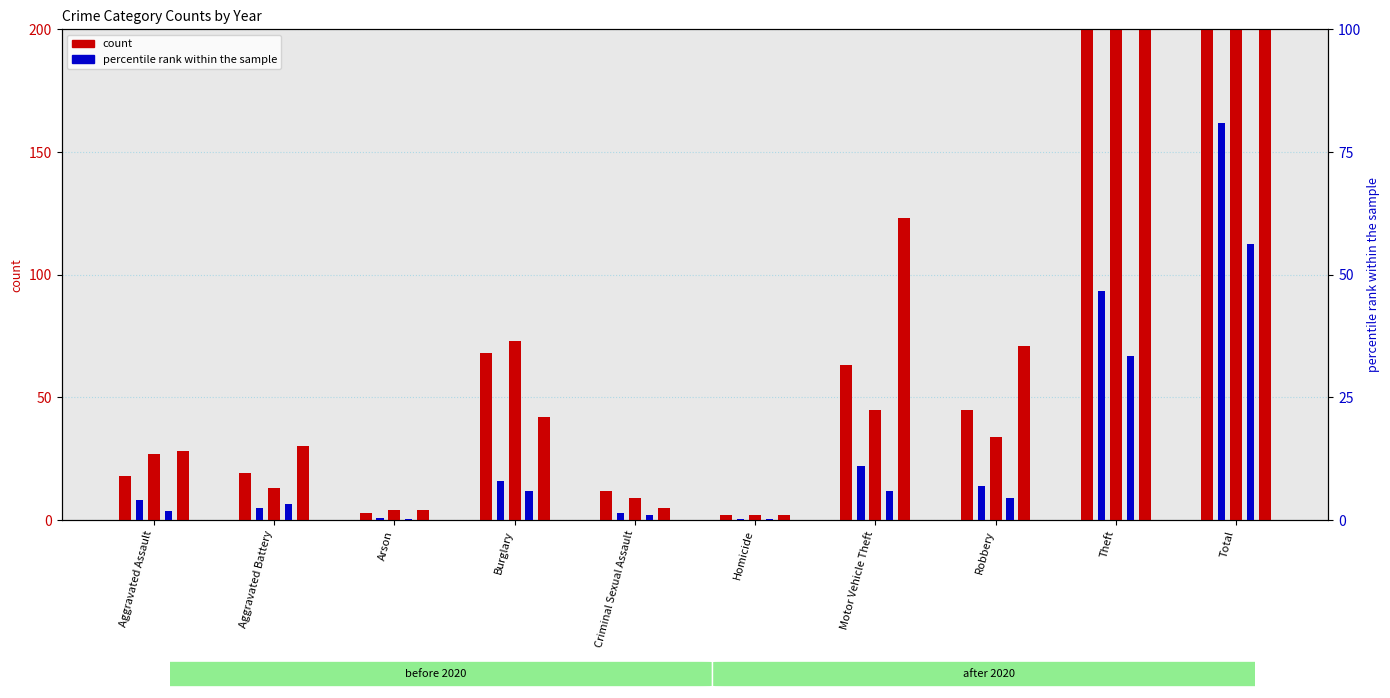

Where is 2022 nearest to the value 28?

Theft